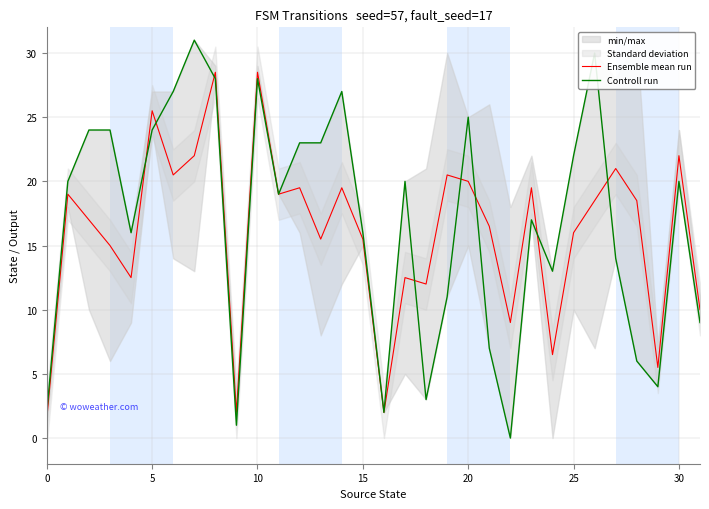

What is the average value of the Ensemble mean run series?

16.0